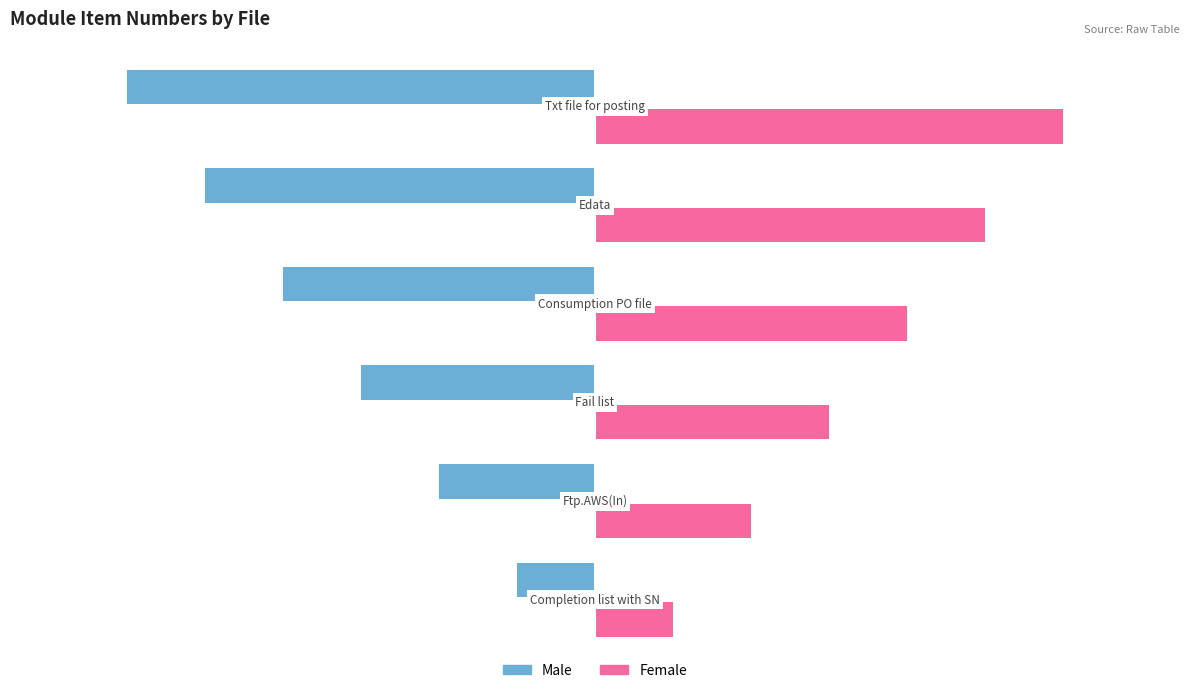

What is the minimum value for Male?

-6